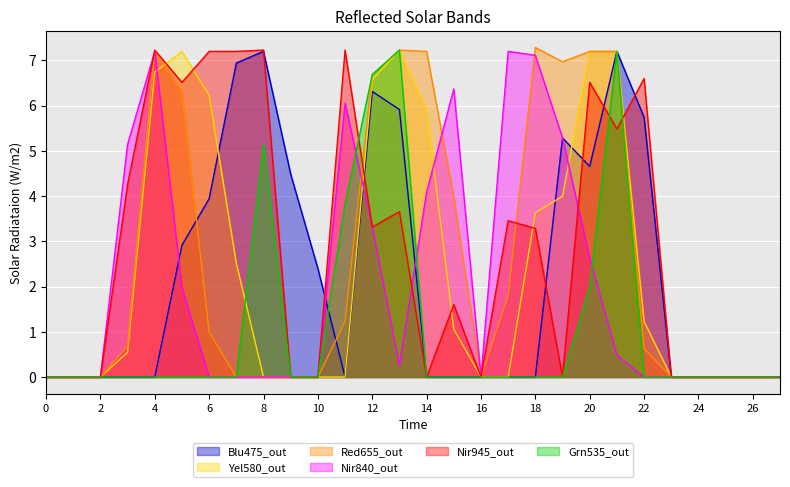

What is the total value across all series at 18?

21.3